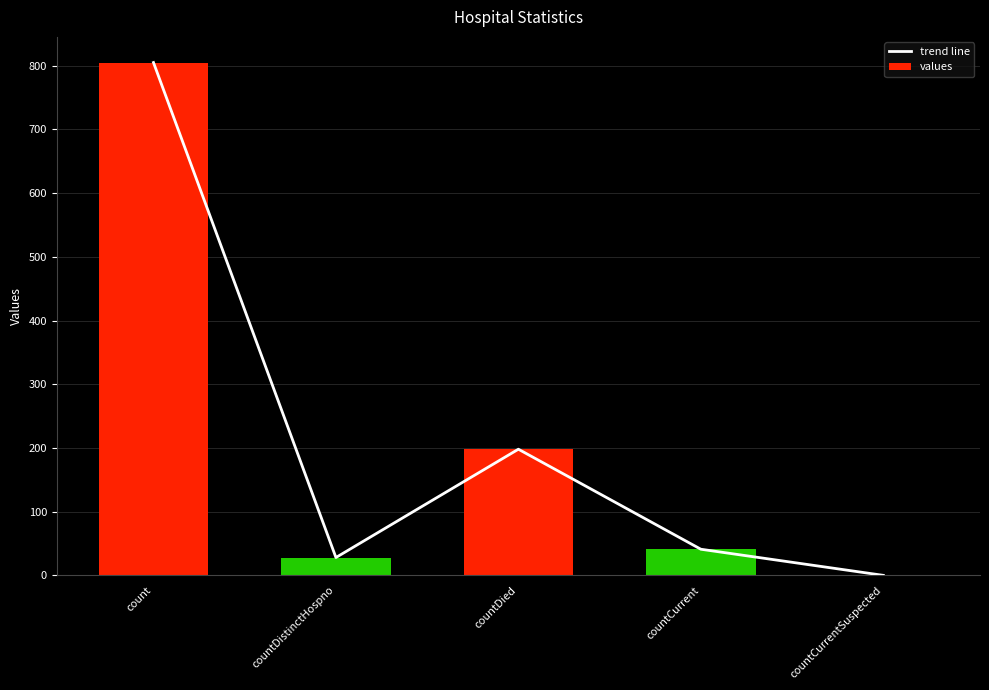

Which series changed the most between count and countDied?

trend line